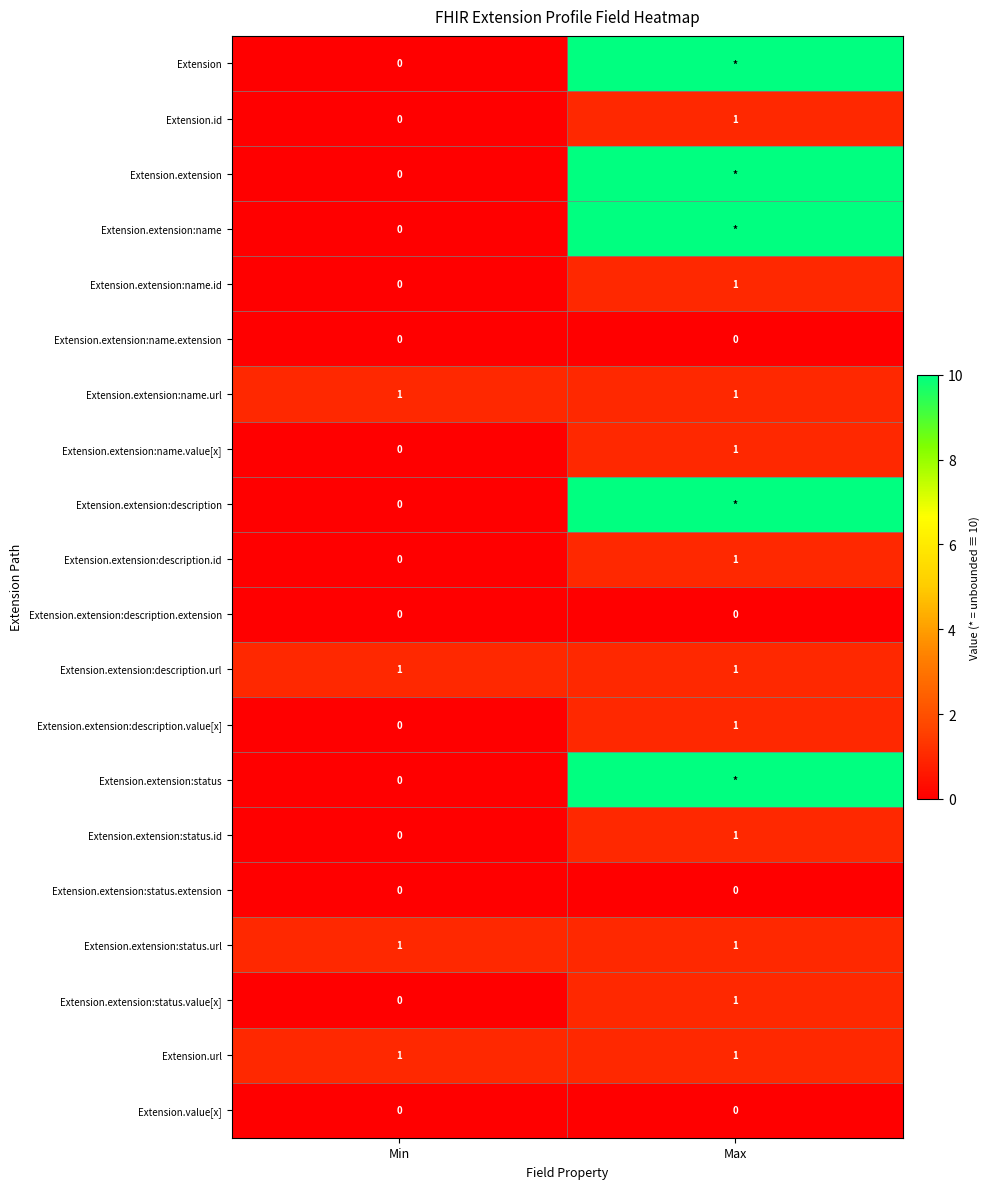

What is the total value across all series at Max?

61